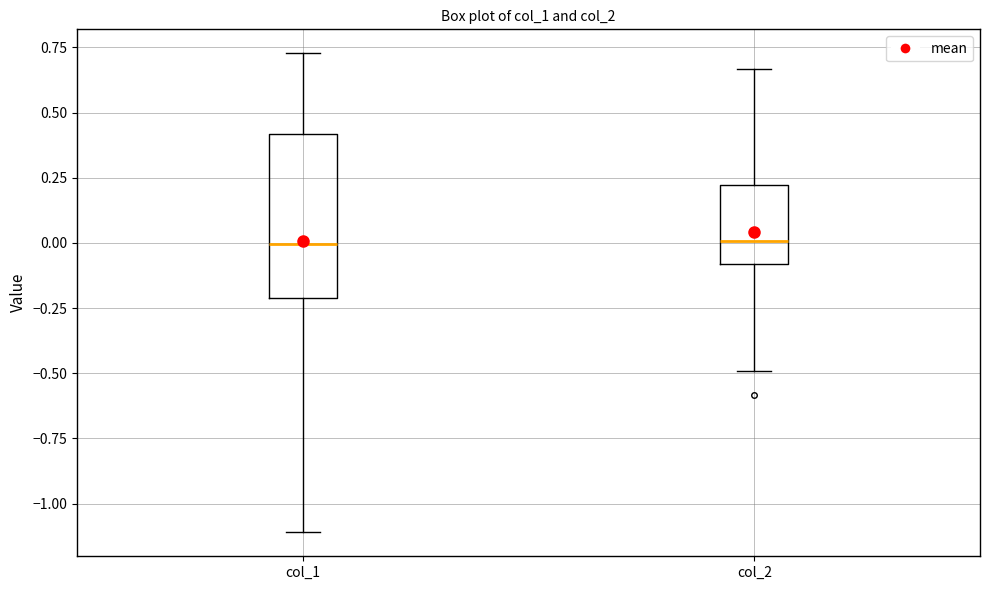

Reading left to right, read every box against the y-axis: the position of its median line, the range the box covers, and the ends of its whiskers. The values are not printed on the chart, so give them approximately, as read against the axis.

col_1: median 0.00, box -0.20 to 0.40, whiskers -1.10 to 0.75
col_2: median 0.00, box -0.10 to 0.20, whiskers -0.50 to 0.65